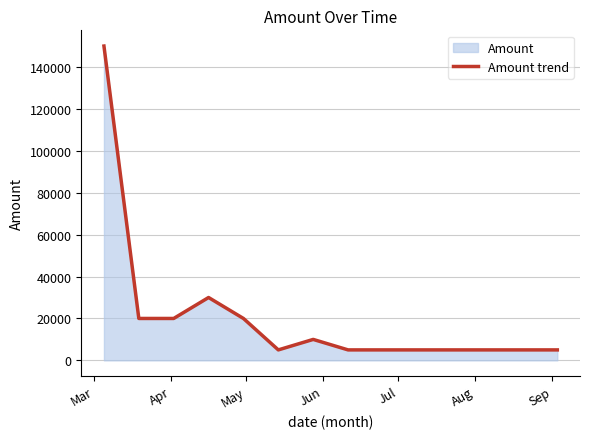

What is the difference between the maximum and minimum values?

145000